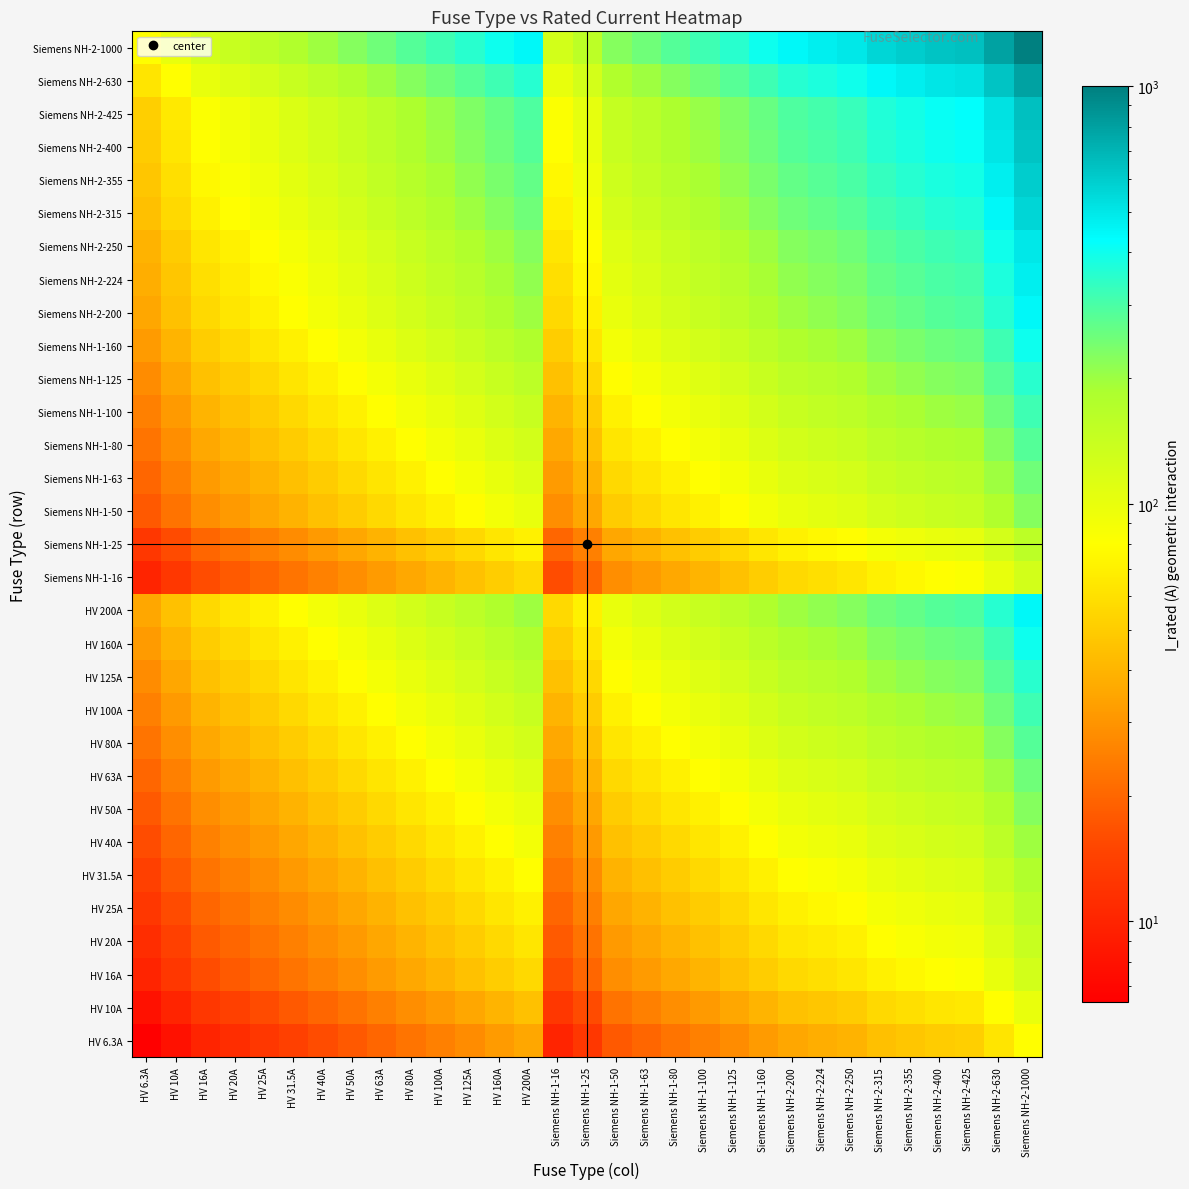

Which series has the widest spread of values?

Siemens NH-2-1000